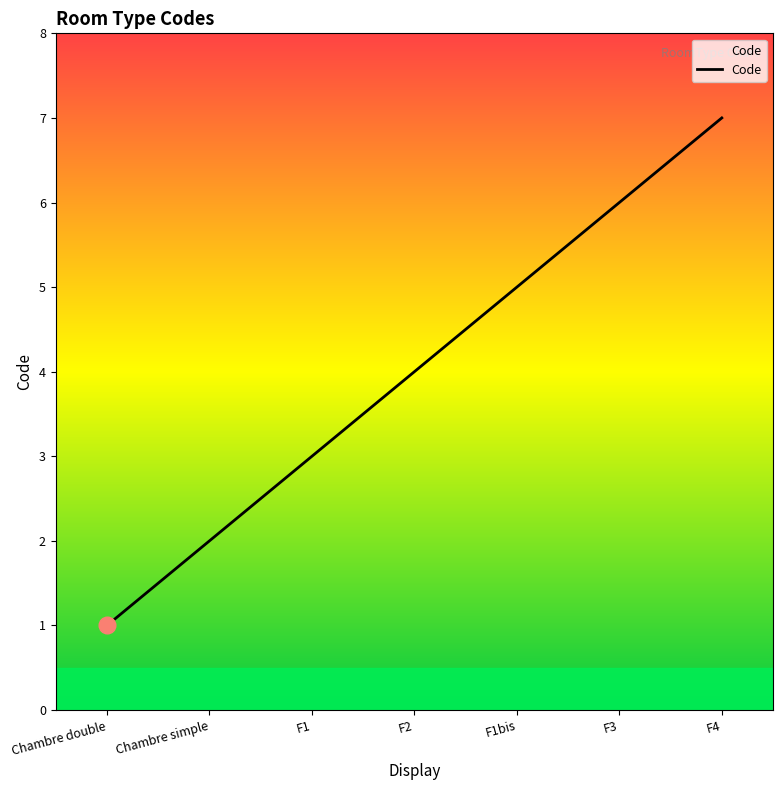

Does the chart have visible grid lines?

No